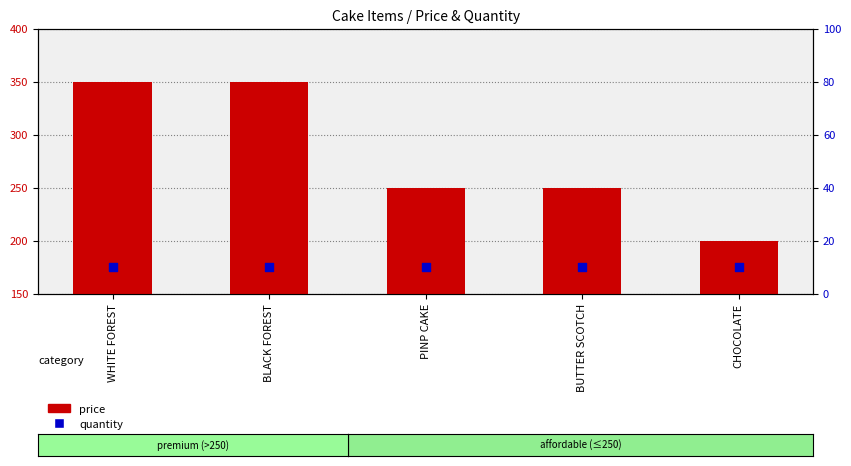

At how many categories does at least one series exceed 226?

4